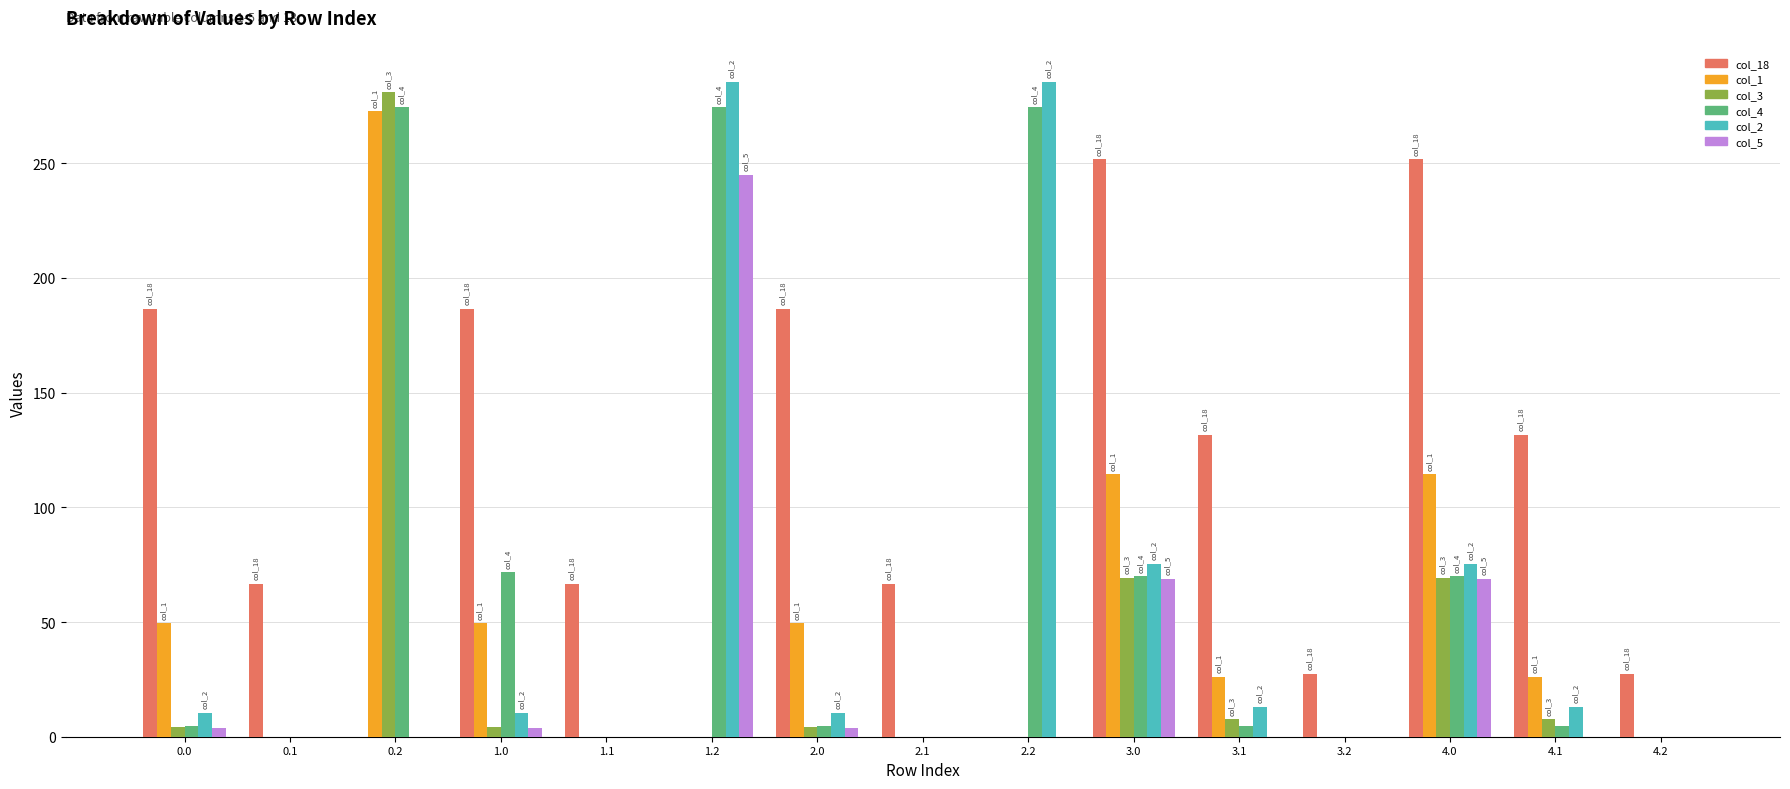

What is the sum of all col_18 values?

1580.9